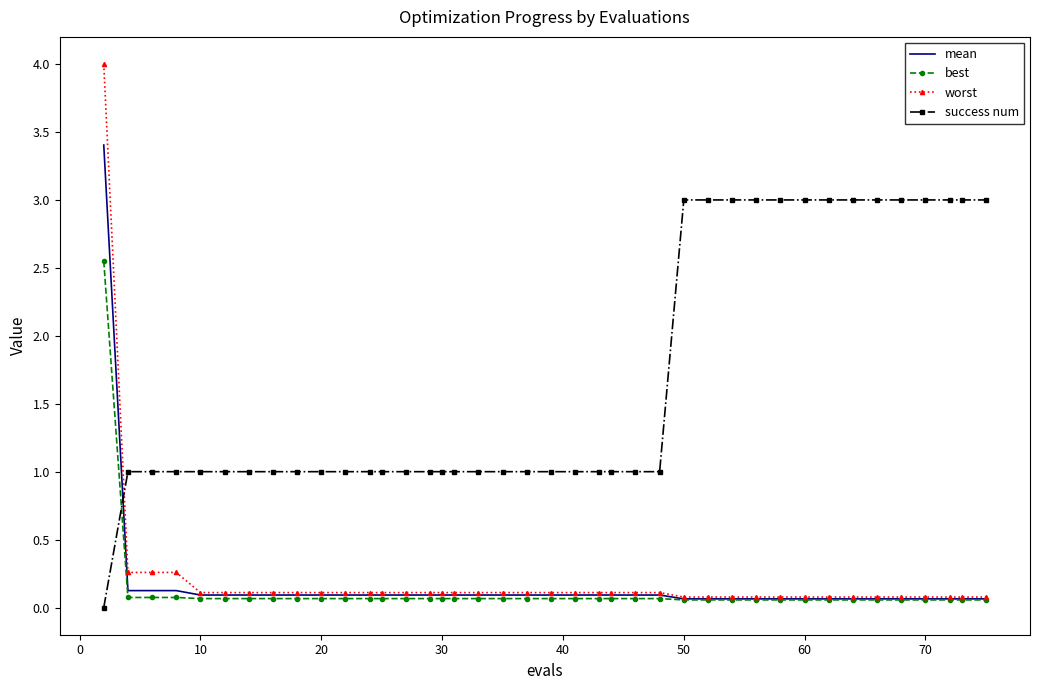

True or false: success num and worst cross at least once.

True